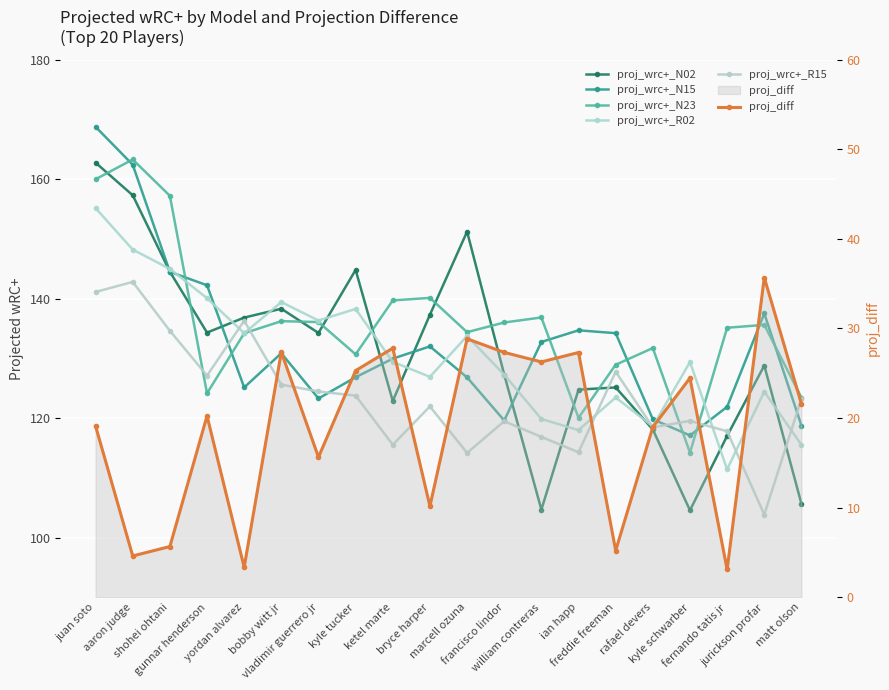

What is the total value across all series at marcell ozuna?

689.1